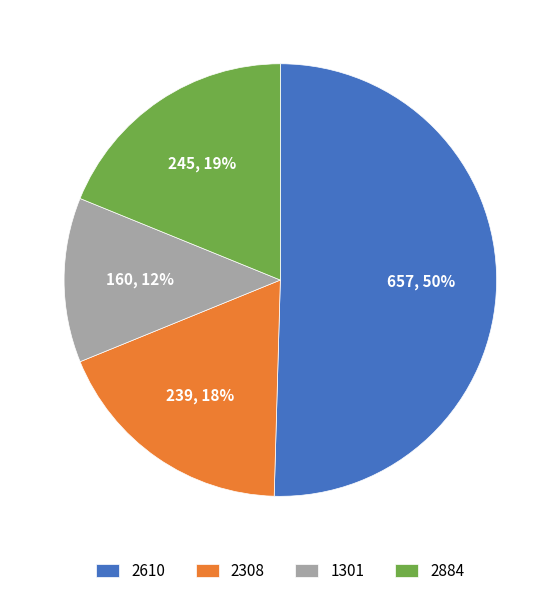

How many segments does this pie chart have?

4